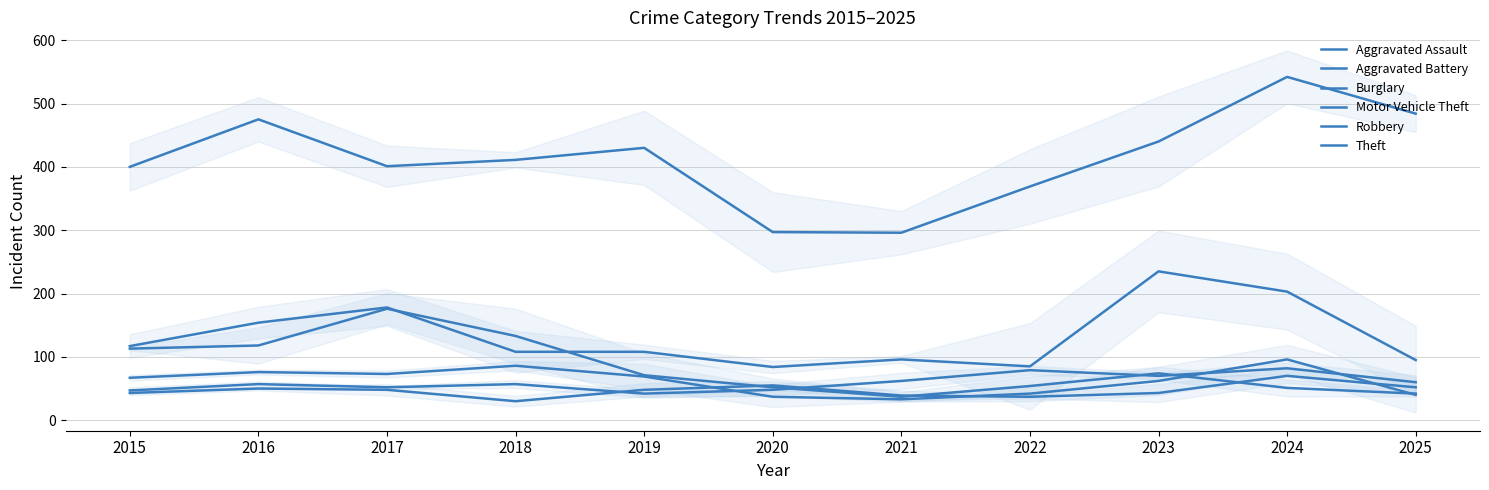

In Motor Vehicle Theft, how many points are higher than both neighbors (excluding endpoints)?

3